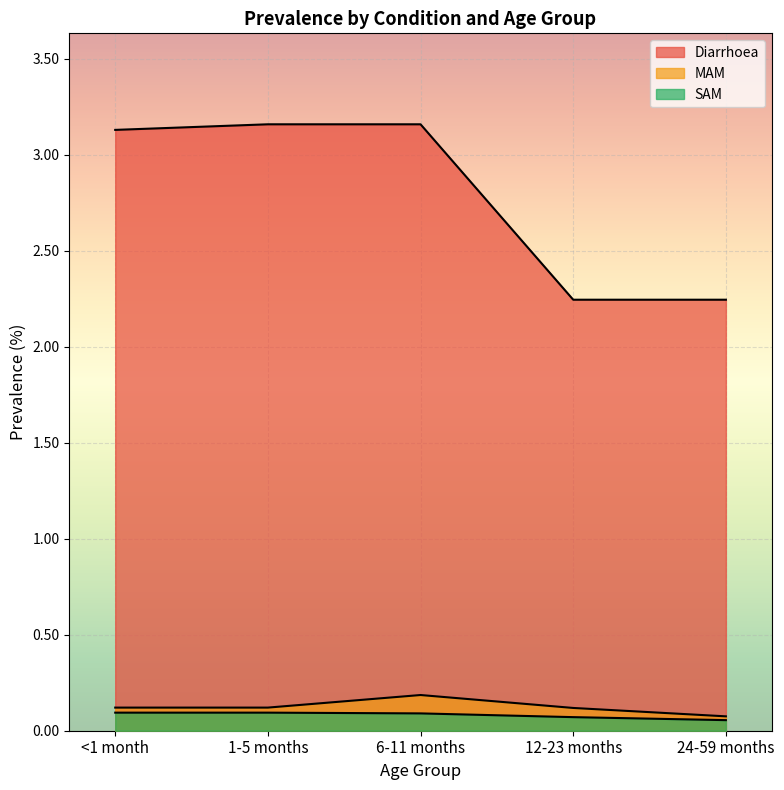

How many lines are shown in the chart?

3